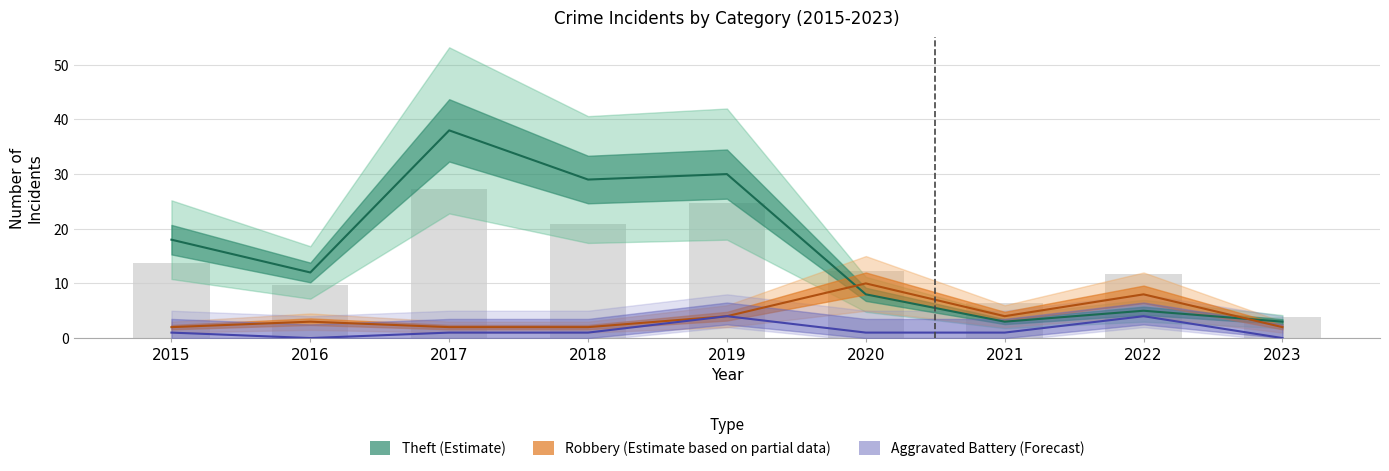

At which label does Aggravated Battery reach its minimum?

2016